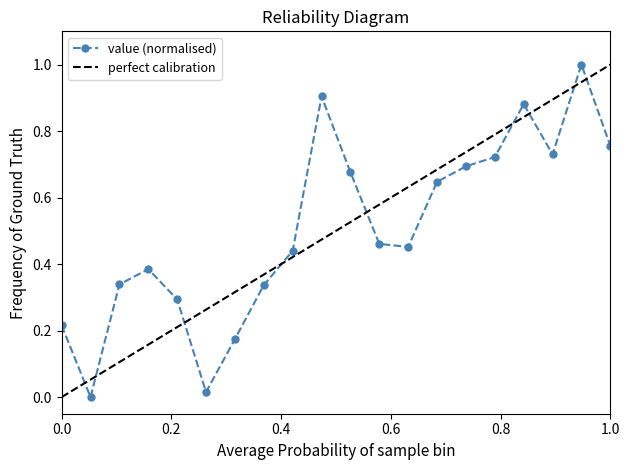

True or false: value (normalised) has more than 1 points higher than both neighbors.

True